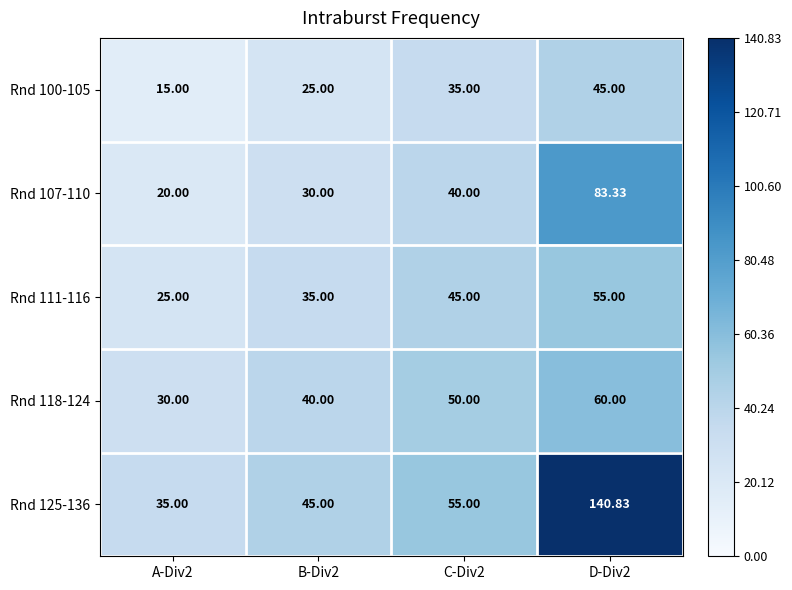

Is the value of Rnd 125-136 at D-Div2 greater than the value of Rnd 100-105 at D-Div2?

Yes